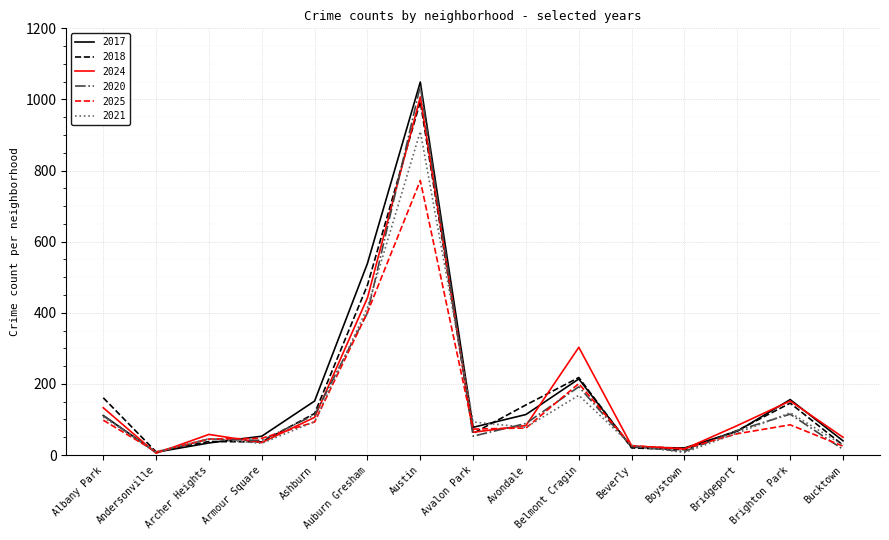

What is the difference between the second highest and minimum values in the 2024 series?

437